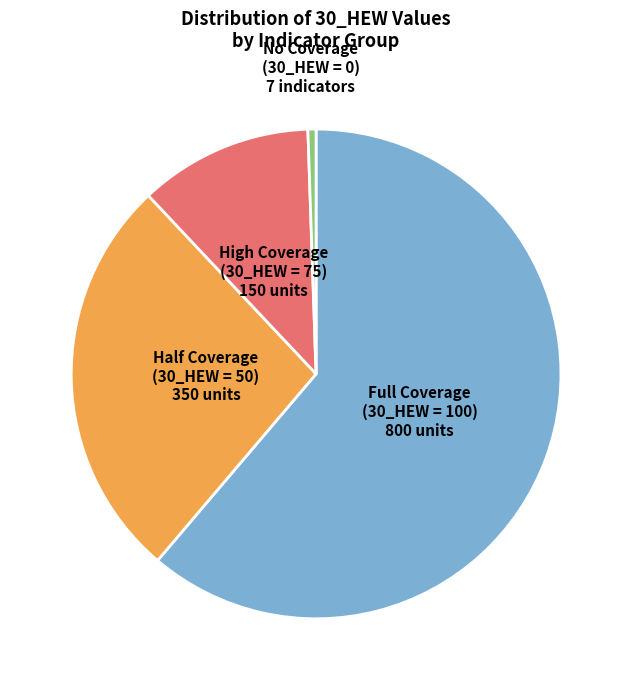

Is there a majority slice in this chart?

Yes